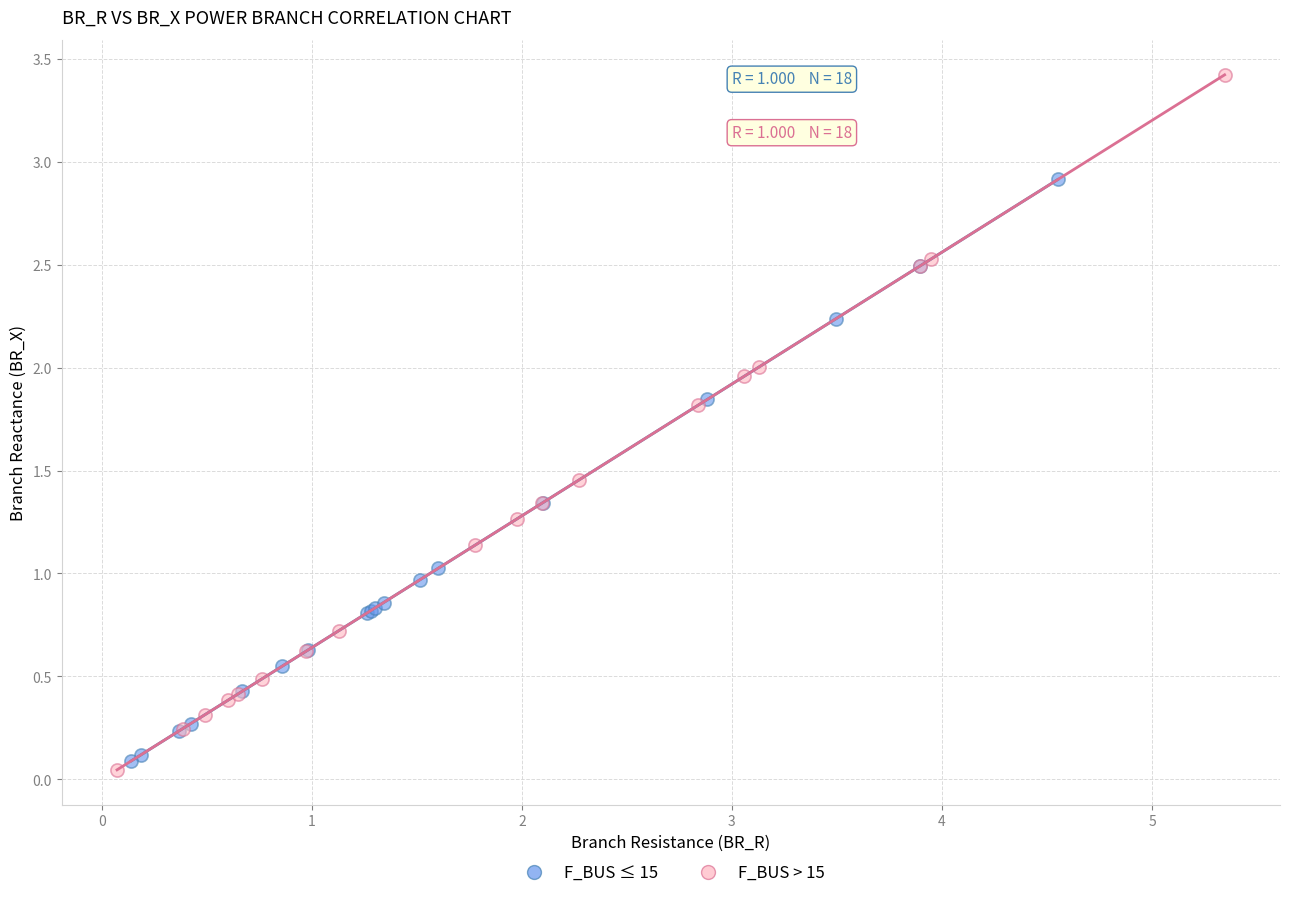

Which series reaches the maximum Y coordinate?

F_BUS > 15